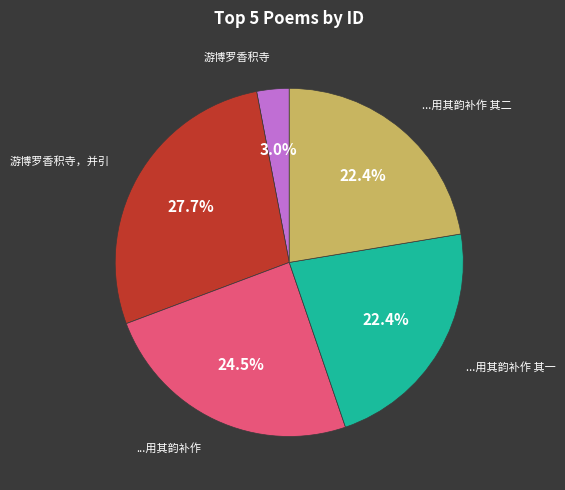

Is there any slice that represents more than half of the pie?

No